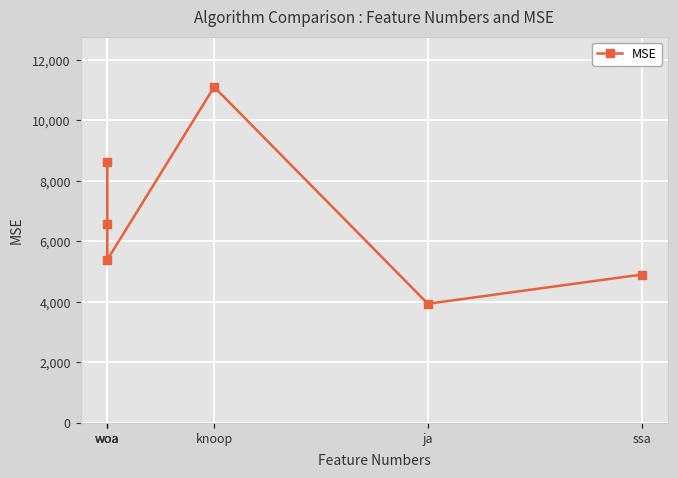

What is the minimum value shown in the chart?

3938.9